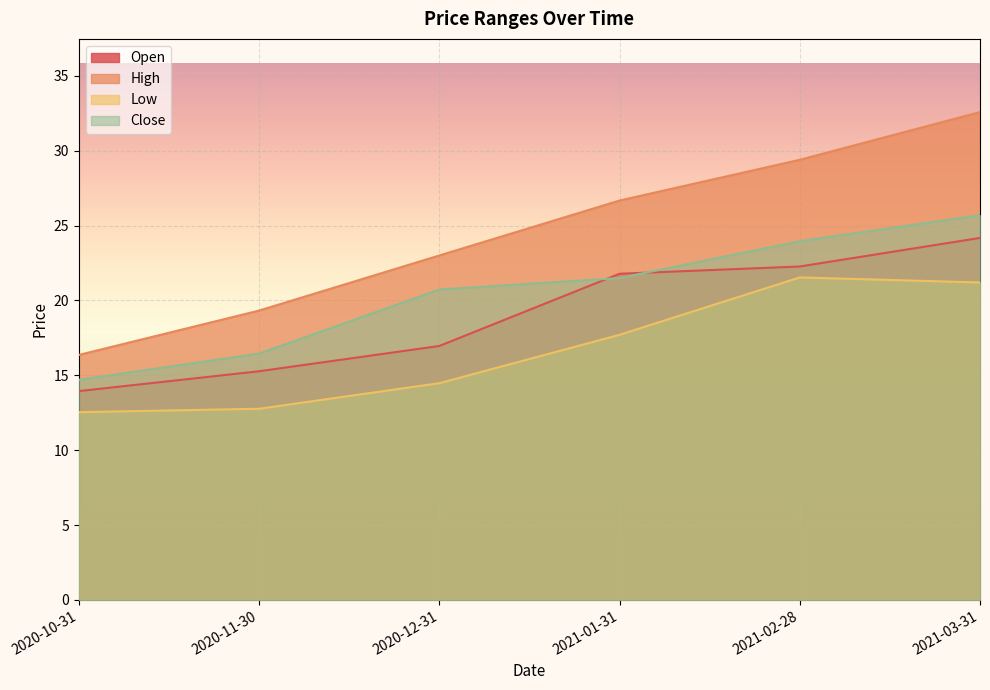

Where does the High series first go above 26?

2021-01-31